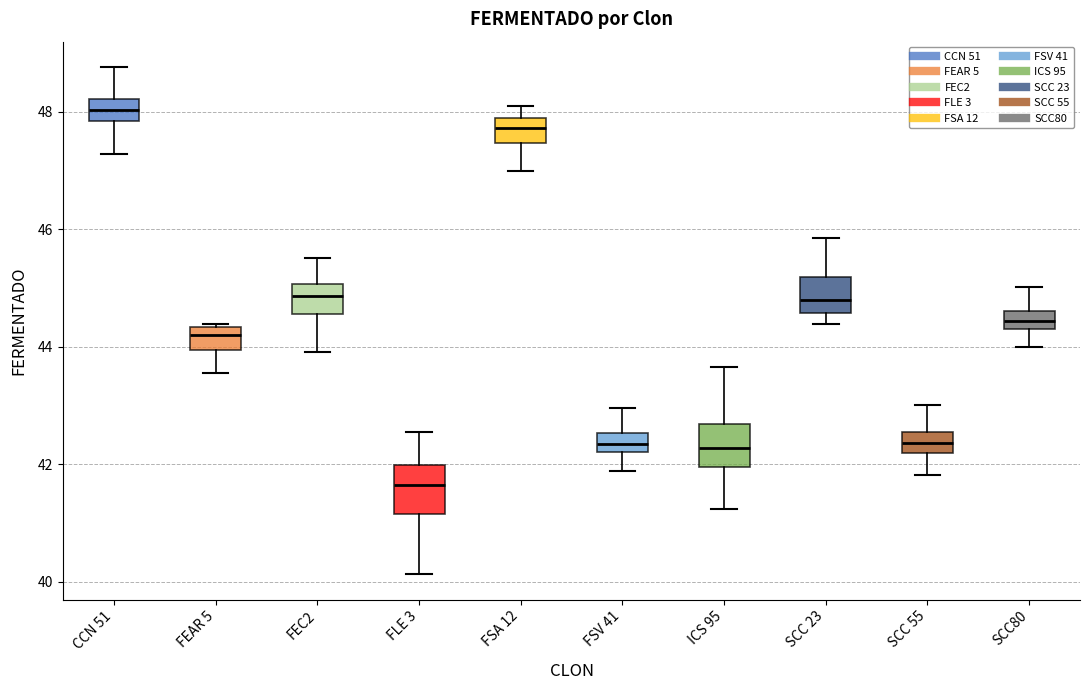

Reading left to right, read every box against the y-axis: the position of its median line, the range the box covers, and the ends of its whiskers. The values are not printed on the chart, so give them approximately, as read against the axis.

CCN 51: median 48.0, box 47.8 to 48.2, whiskers 47.2 to 48.8
FEAR 5: median 44.2, box 44.0 to 44.4, whiskers 43.6 to 44.4
FEC2: median 44.8, box 44.6 to 45.0, whiskers 44.0 to 45.6
FLE 3: median 41.6, box 41.2 to 42.0, whiskers 40.2 to 42.6
FSA 12: median 47.8 (inside the box), box 47.4 to 47.8, whiskers 47.0 to 48.2
FSV 41: median 42.4, box 42.2 to 42.6, whiskers 41.8 to 43.0
ICS 95: median 42.2, box 42.0 to 42.6, whiskers 41.2 to 43.6
SCC 23: median 44.8, box 44.6 to 45.2, whiskers 44.4 to 45.8
SCC 55: median 42.4, box 42.2 to 42.6, whiskers 41.8 to 43.0
SCC80: median 44.4, box 44.2 to 44.6, whiskers 44.0 to 45.0